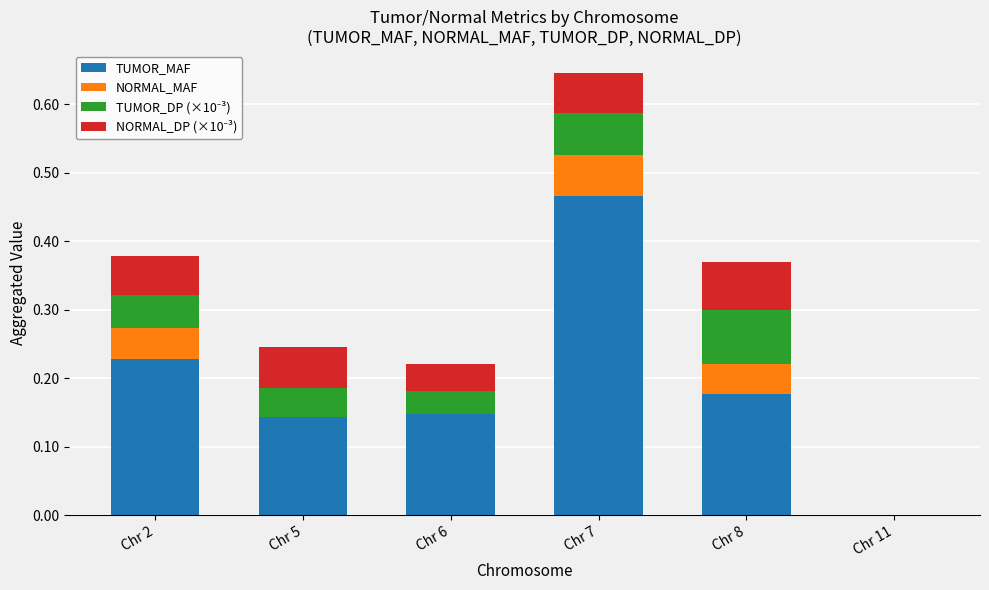

True or false: TUMOR_MAF has a value of 0.0 at Chr 11.

True